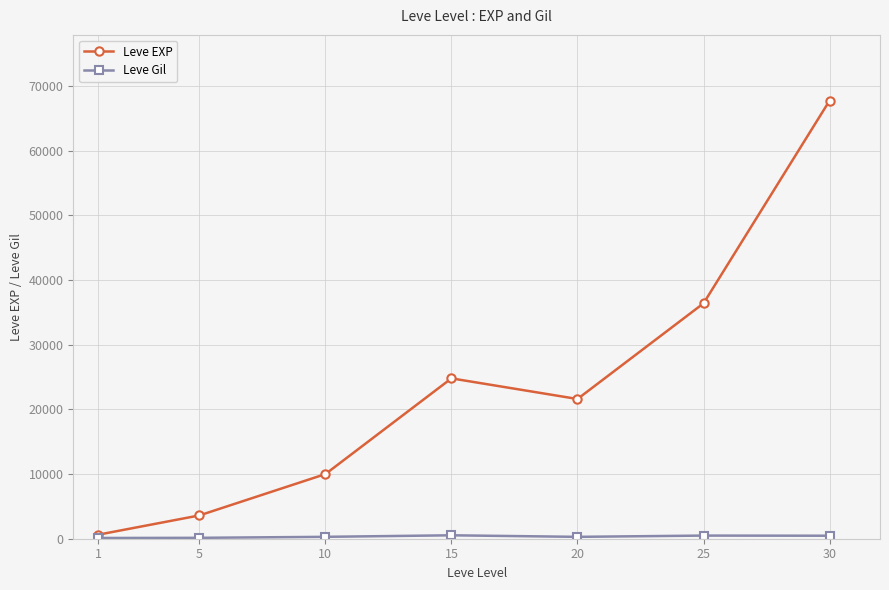

What is the maximum value shown in the chart?

67730